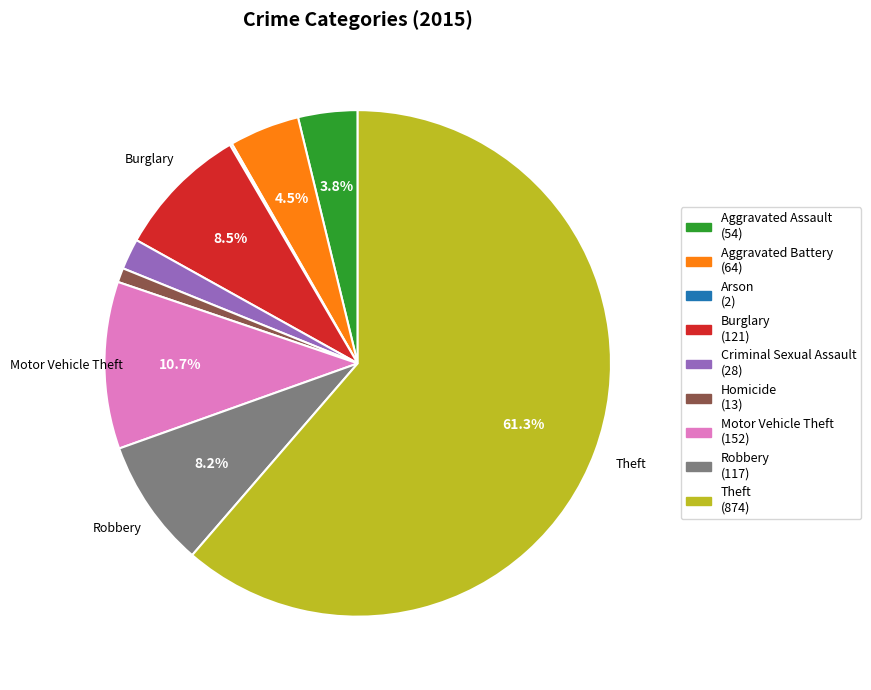

Does any single category account for the majority?

Yes